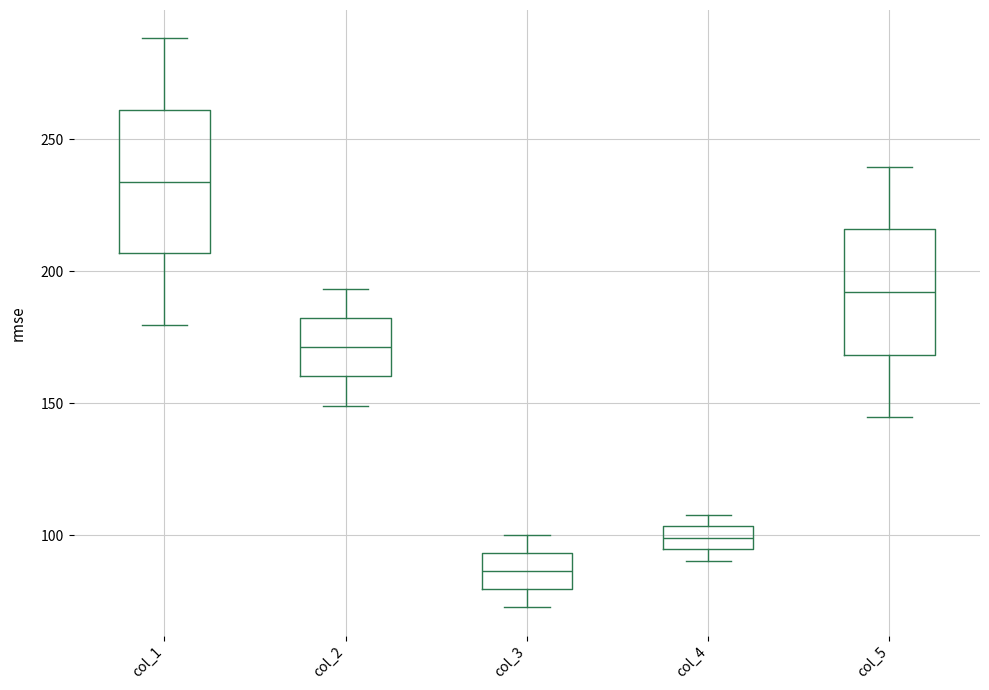

Reading left to right, transcribe this box plot: for each box, give where its median line is, the range the box spans, and where its two whiskers end, as read against the y-axis. The values are not printed on the chart, so give them approximately, as read against the axis.

col_1: median 235, box 205 to 260, whiskers 180 to 290
col_2: median 170, box 160 to 180, whiskers 150 to 195
col_3: median 85, box 80 to 95, whiskers 75 to 100
col_4: median 100, box 95 to 105, whiskers 90 to 110
col_5: median 190, box 170 to 215, whiskers 145 to 240